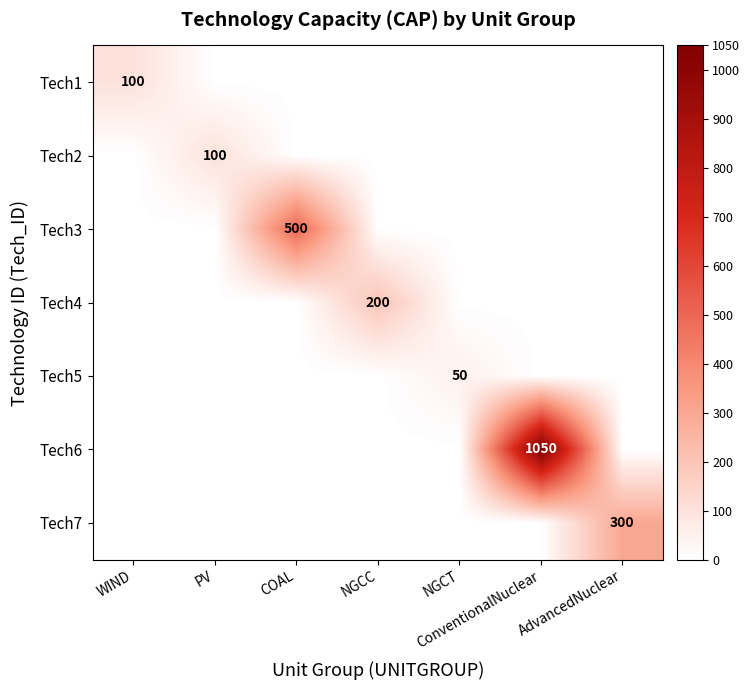

The value of Tech4 at NGCC is 55. True or false?

False